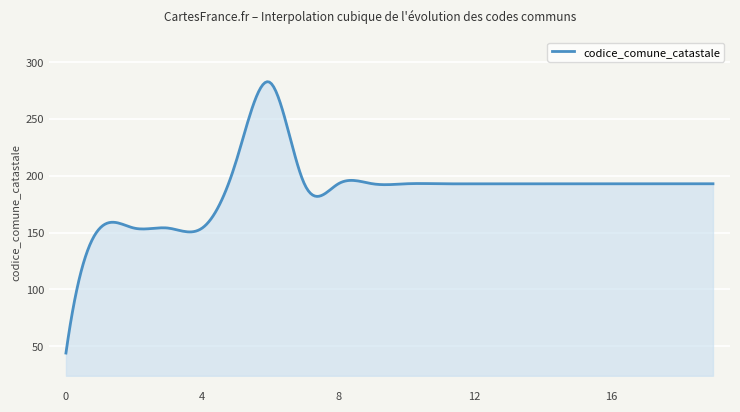

What is the difference between the maximum and minimum values?

238.8